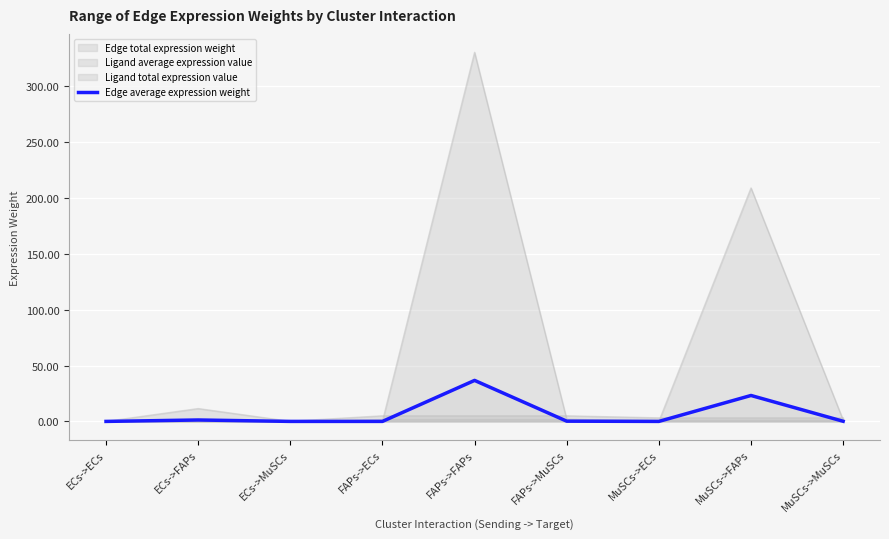

Count the number of categories in the chart.

9